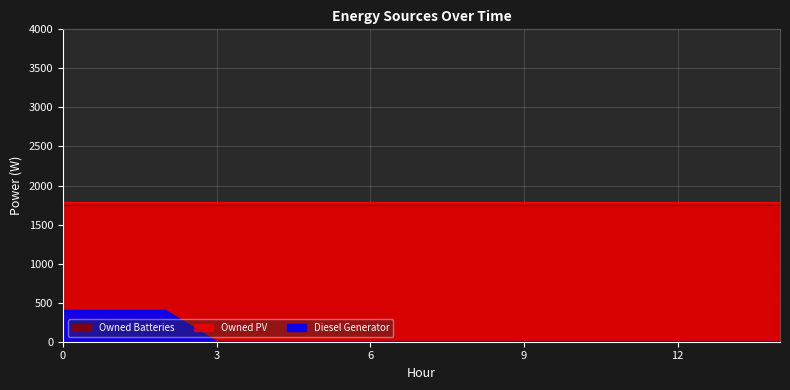

True or false: Owned Batteries and Diesel Generator intersect in this chart.

False